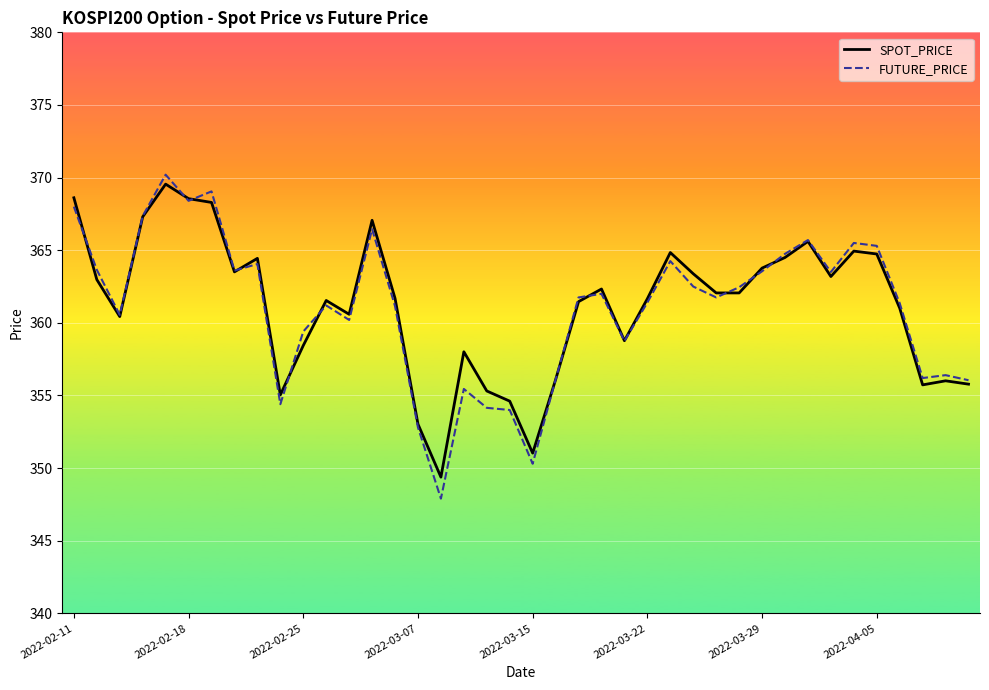

What are all the series names shown in the legend?

SPOT_PRICE, FUTURE_PRICE